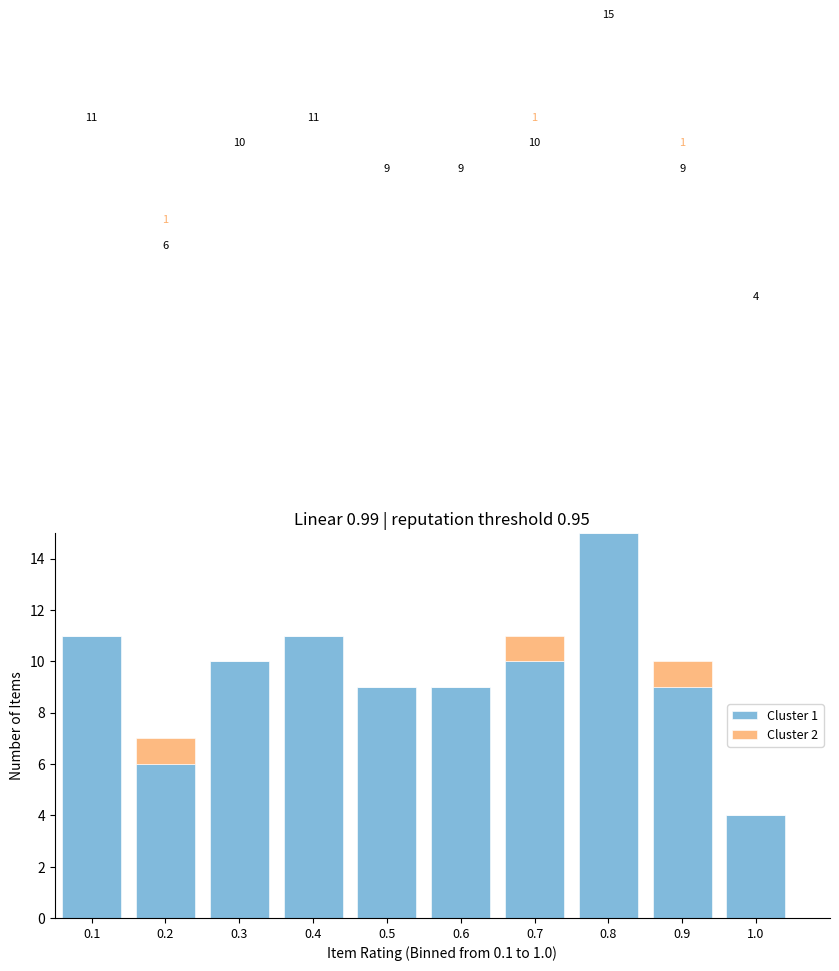

Which range on the x-axis has the tallest stacked bar (by total height)?

0.75 to 0.85